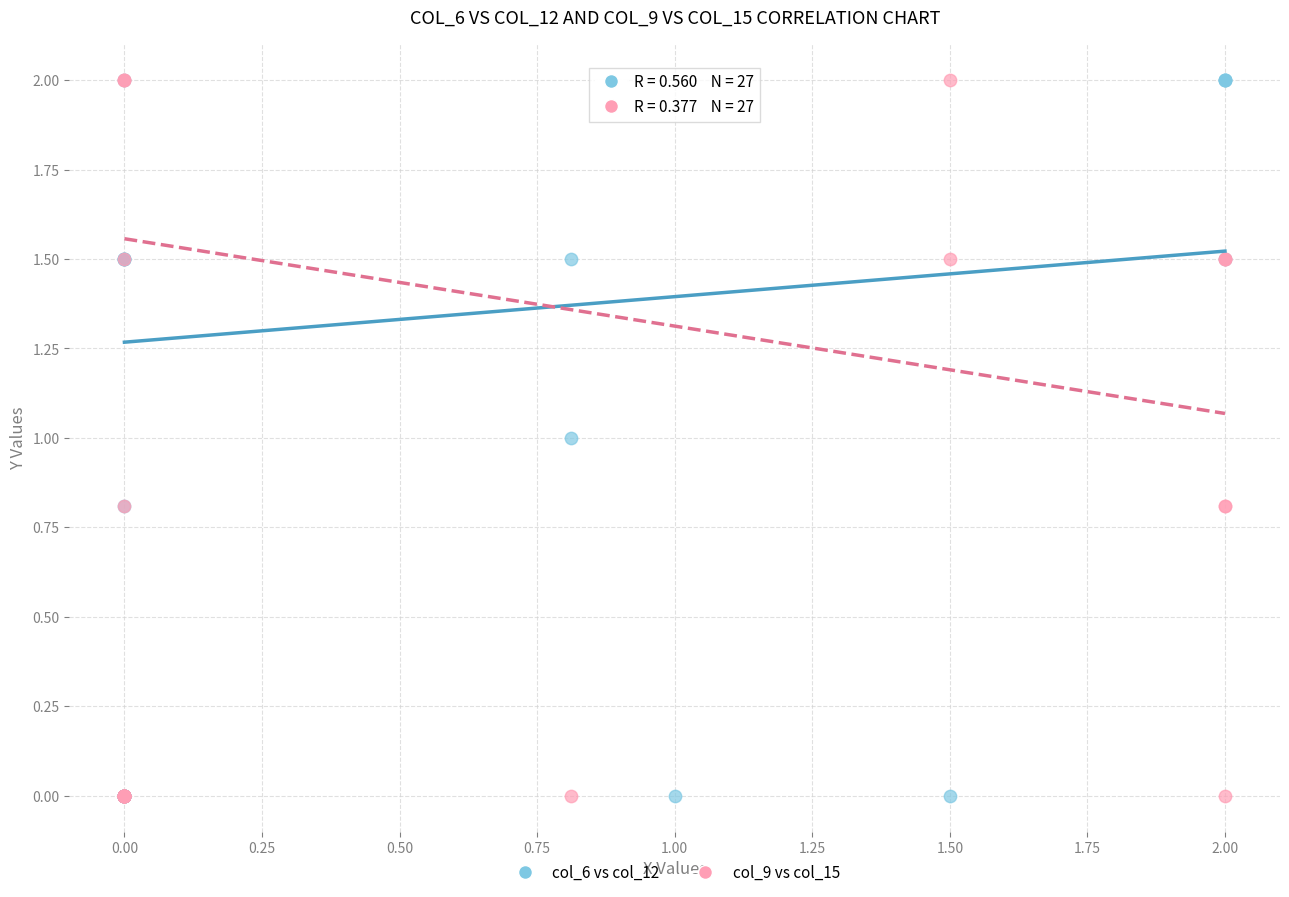

What are all the series names shown in the legend?

col_6 vs col_12, col_9 vs col_15